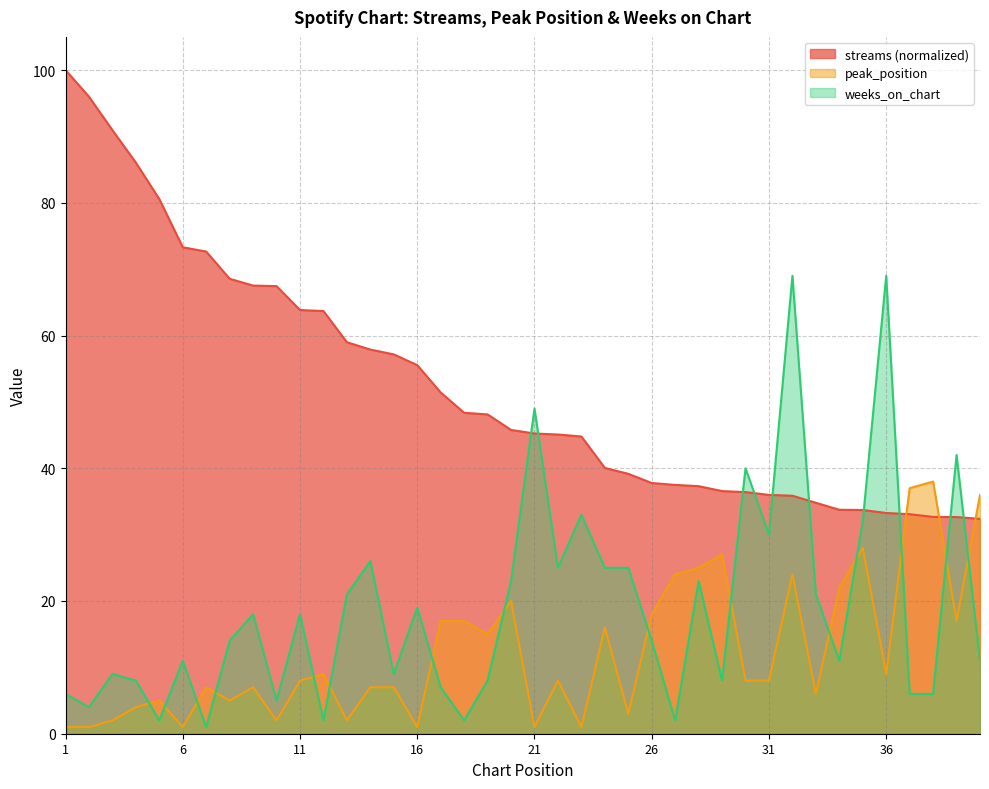

What is the difference between the highest and lowest values at 39?

25.0